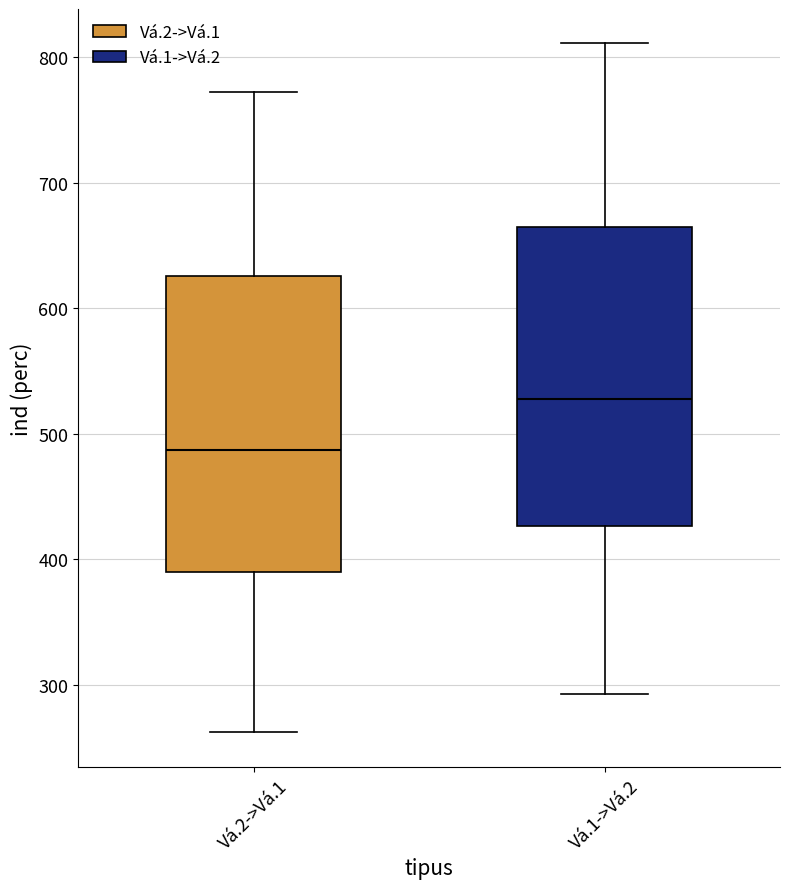

Reading left to right, transcribe this box plot: for each box, give where its median line is, the range the box spans, and where its two whiskers end, as read against the y-axis. The values are not printed on the chart, so give them approximately, as read against the axis.

Vá.2->Vá.1: median 490, box 390 to 630, whiskers 260 to 770
Vá.1->Vá.2: median 530, box 430 to 660, whiskers 290 to 810